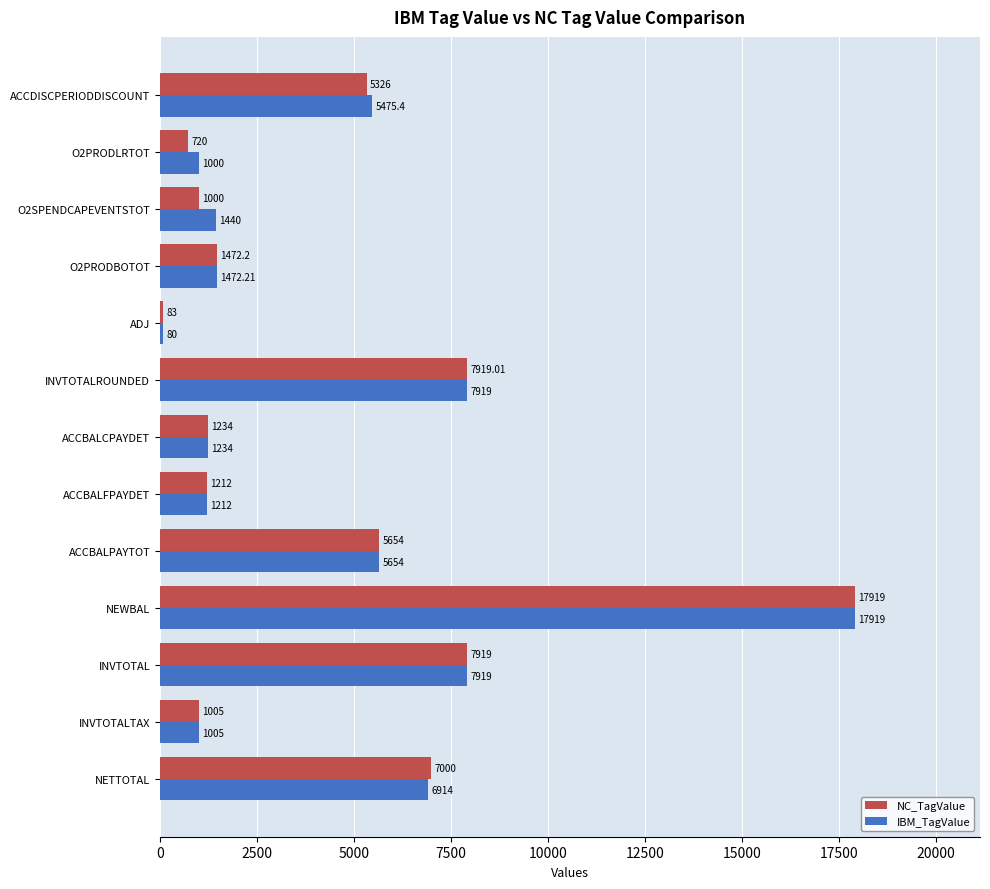

What is the total value across all series at INVTOTAL?

15838.0